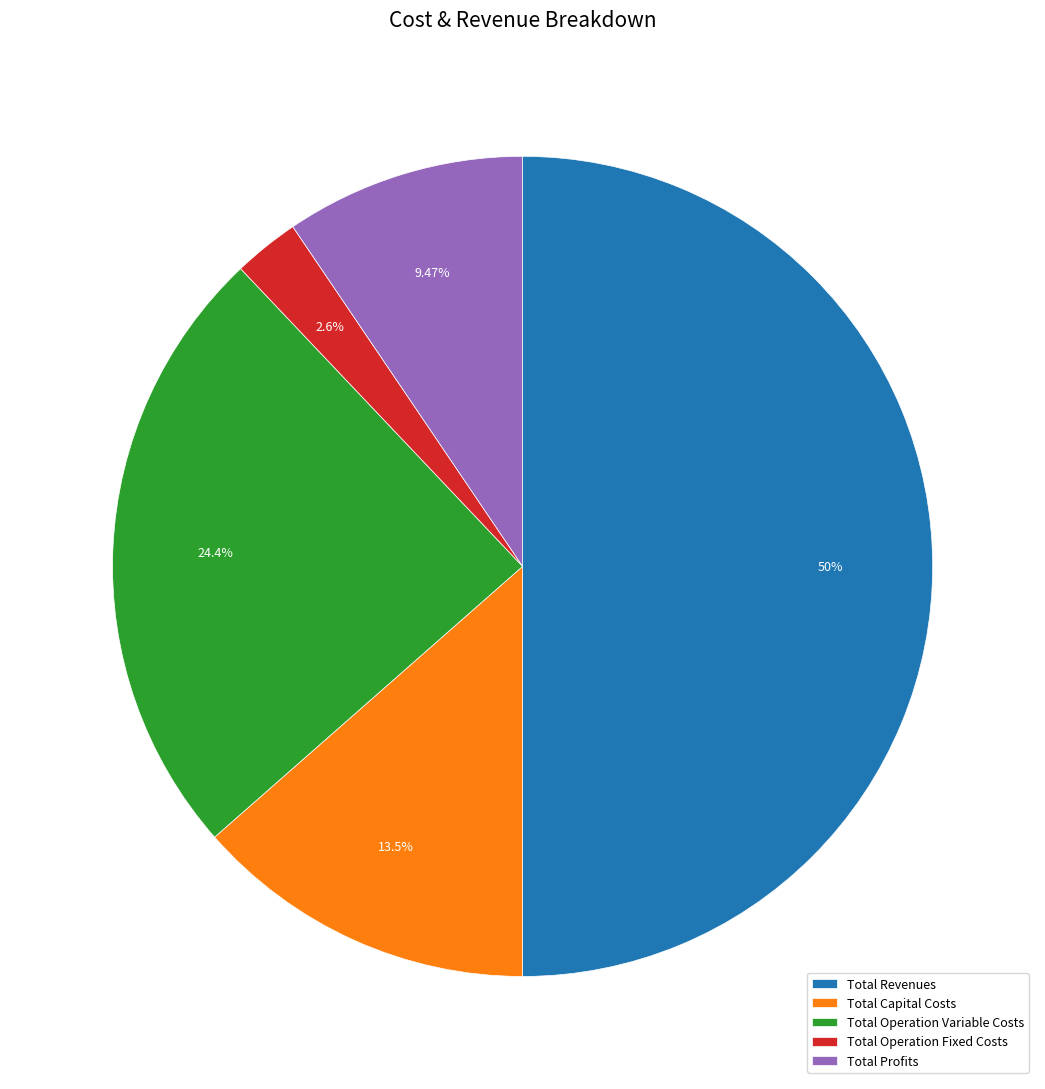

Is it true that Total Capital Costs is 14% of the pie?

True